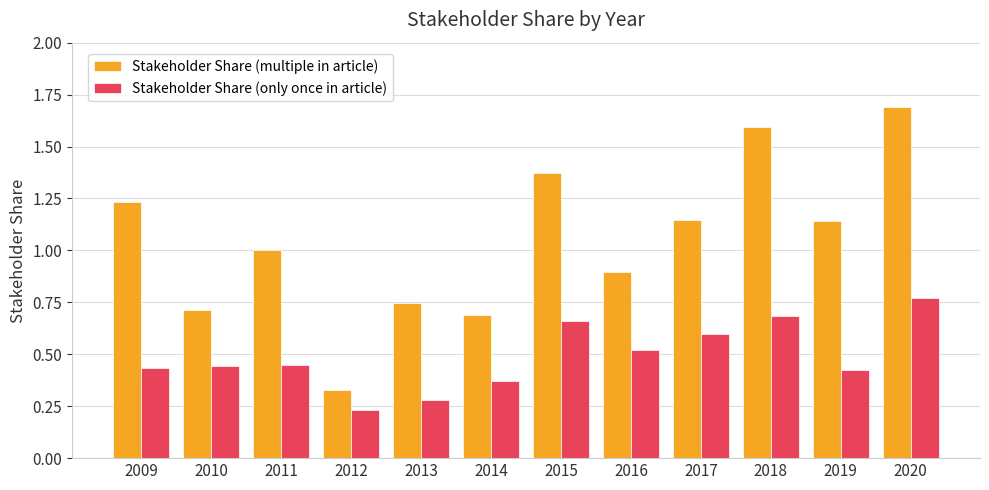

What is the sum of all Stakeholder Share (multiple in article) values?

12.6